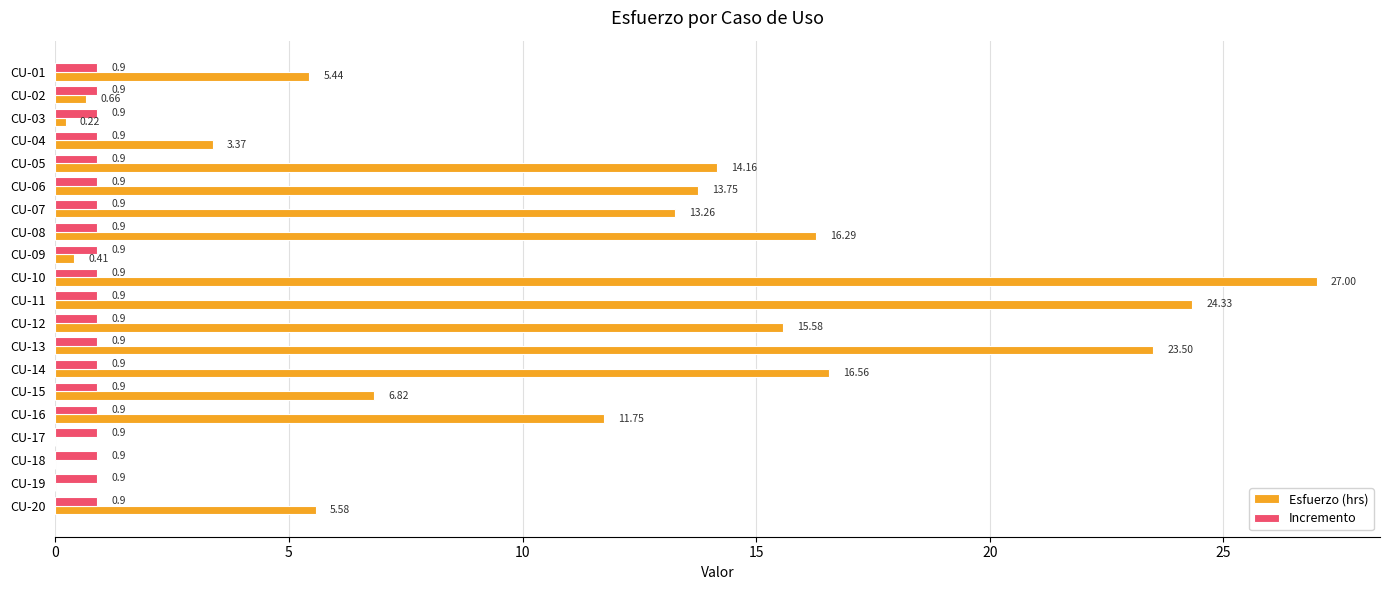

Which label corresponds to the largest value in the chart?

CU-10